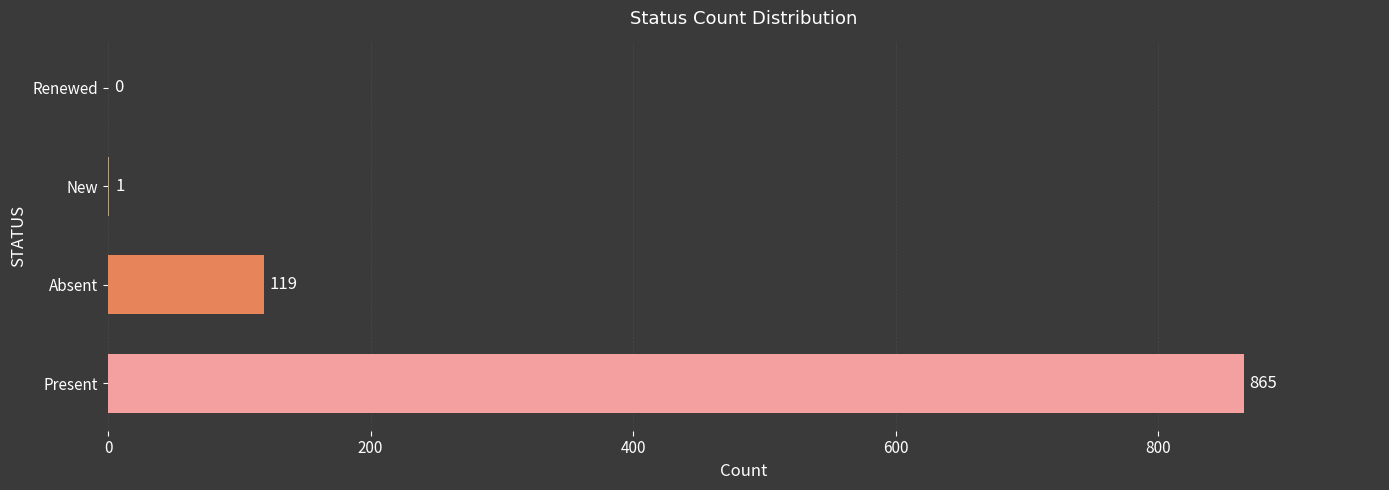

At which label is the value closest to 432?

Absent